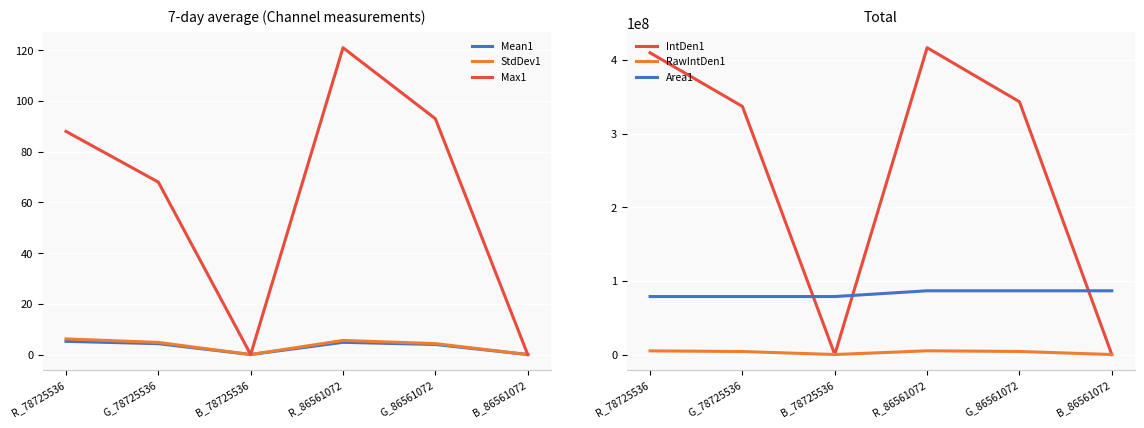

What is the label of the 5th point from the left?

G_86561072